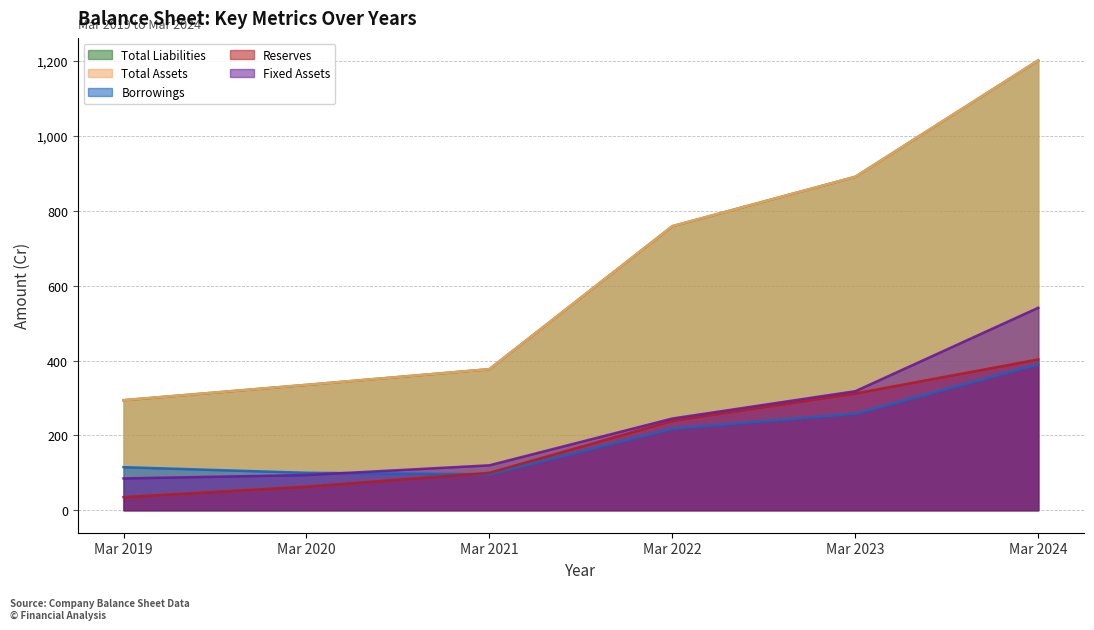

What is the spread (max minus min) of values at Mar 2020?

272